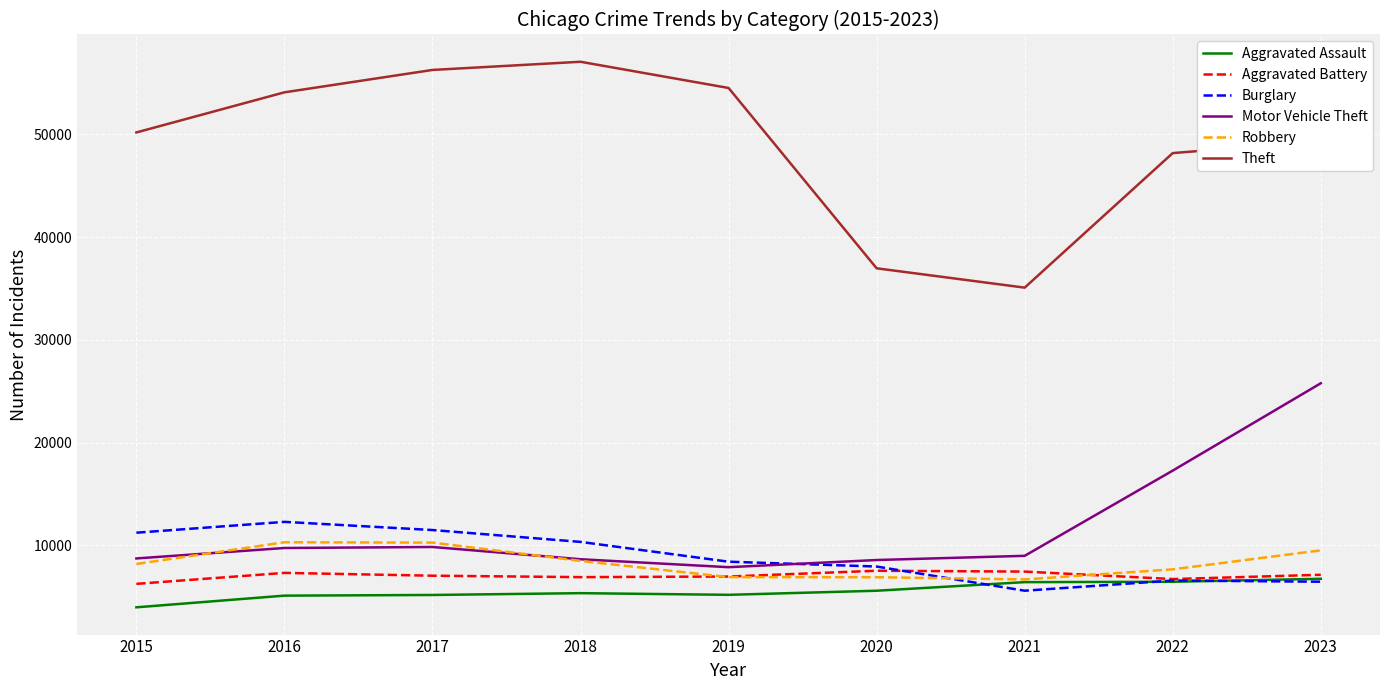

At which label does Aggravated Assault reach its minimum?

2015